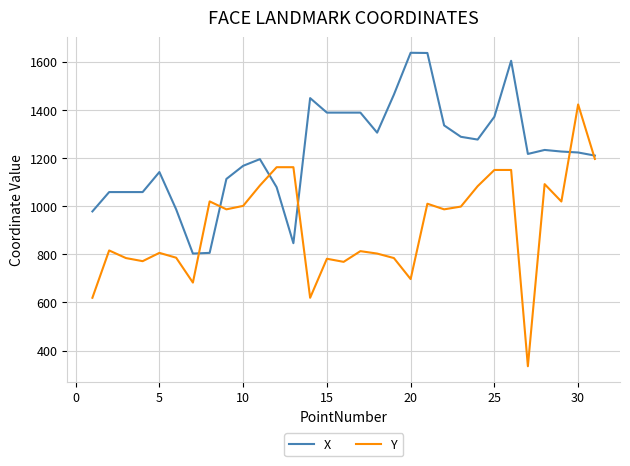

Which series has the widest spread of values?

Y